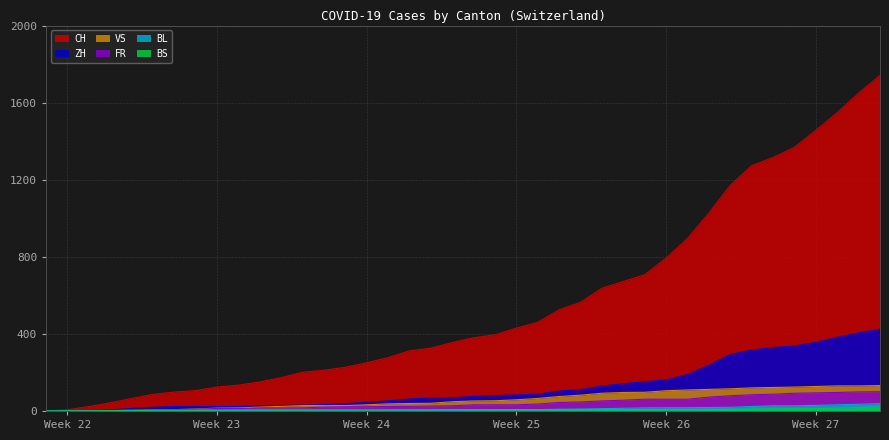

What is the sum of all BL values?

435